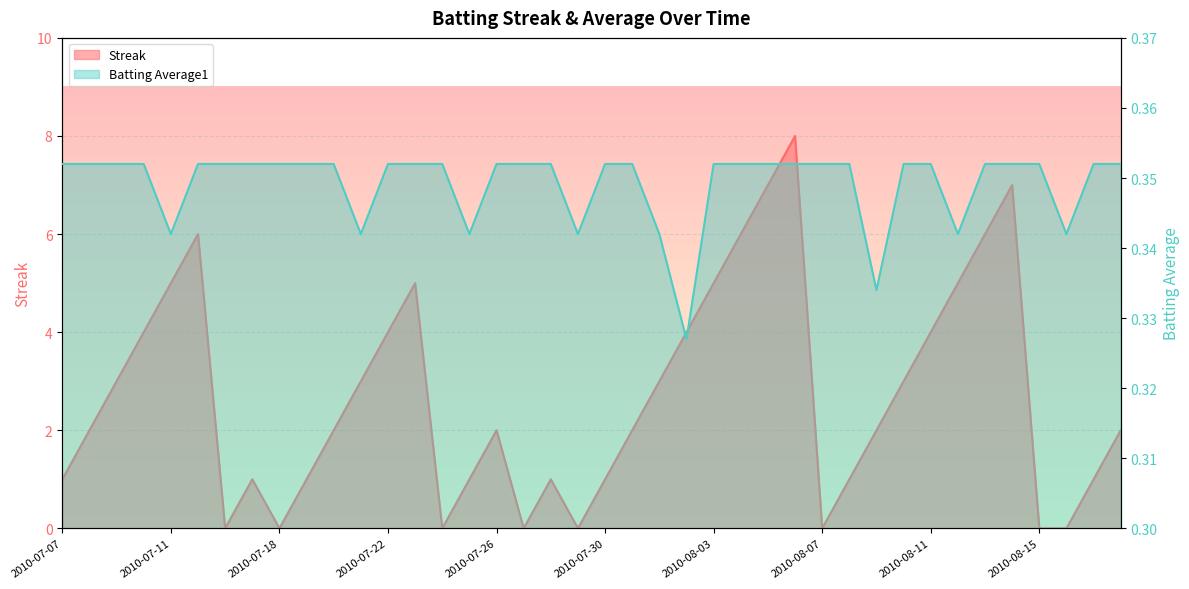

Reading right to left, extract all data points from this chart.

Streak: 2.0	1.0	0.0	0.0	7.0	6.0	5.0	4.0	3.0	2.0	1.0	0.0	8.0	7.0	6.0	5.0	4.0	3.0	2.0	1.0	0.0	1.0	0.0	2.0	1.0	0.0	5.0	4.0	3.0	2.0	1.0	0.0	1.0	0.0	6.0	5.0	4.0	3.0	2.0	1.0
Batting Average1: 0.4	0.4	0.3	0.4	0.4	0.4	0.3	0.4	0.4	0.3	0.4	0.4	0.4	0.4	0.4	0.4	0.3	0.3	0.4	0.4	0.3	0.4	0.4	0.4	0.3	0.4	0.4	0.4	0.3	0.4	0.4	0.4	0.4	0.4	0.4	0.3	0.4	0.4	0.4	0.4